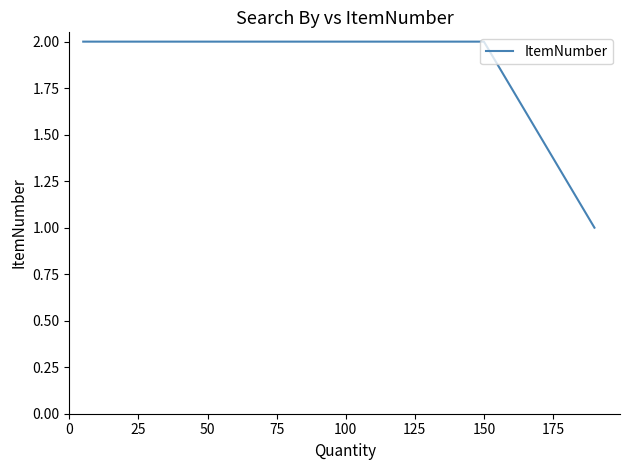

How many categories are shown in the chart?

3